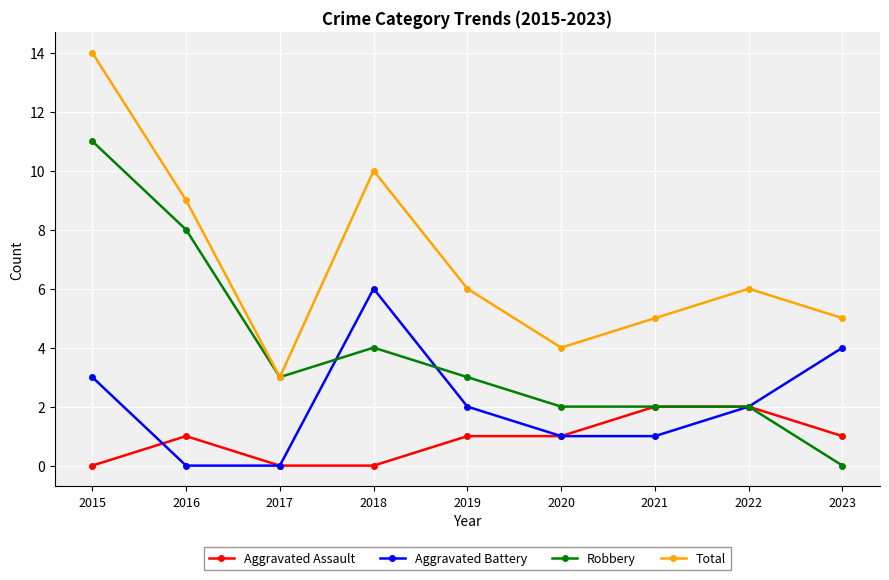

True or false: Total has more than 0 interior local peaks.

True